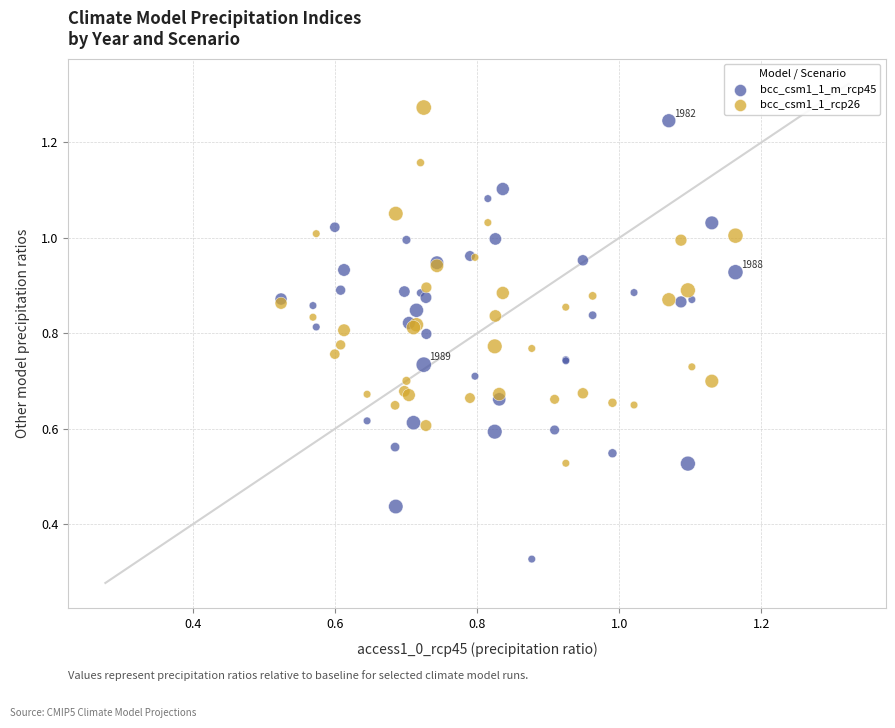

Which series contains the highest Y value?

bcc_csm1_1_rcp26